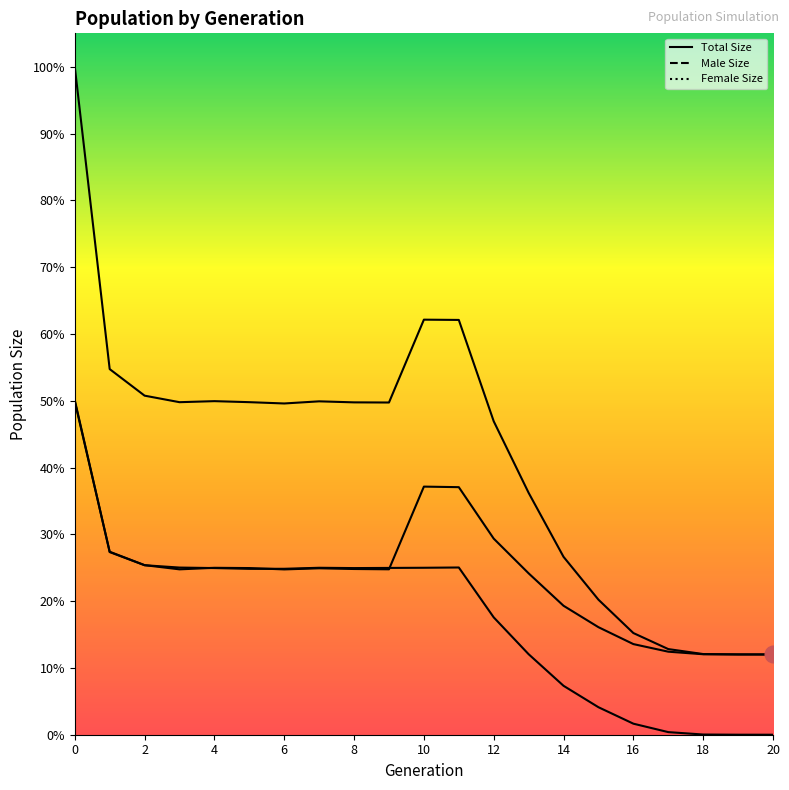

Reading left to right, what are all the values shown in this chart?

size: 0=199767	1=109345	2=101399	3=99446	4=99757	5=99452	6=99062	7=99702	8=99394	9=99350	10=124127	11=124046	12=93744	13=72344	14=53201	15=40386	16=30409	17=25612	18=24125	19=24012	20=24000
male_size: 0=99689	1=54726	2=50709	3=49456	4=49918	5=49840	6=49438	7=49774	8=49560	9=49468	10=74198	11=74034	12=58645	13=48263	14=38568	15=32161	16=27104	17=24832	18=24066	19=24007	20=24000
female_size: 0=100078	1=54619	2=50690	3=49990	4=49839	5=49612	6=49624	7=49928	8=49834	9=49882	10=49929	11=50012	12=35099	13=24081	14=14633	15=8225	16=3305	17=780	18=59	19=5	20=0